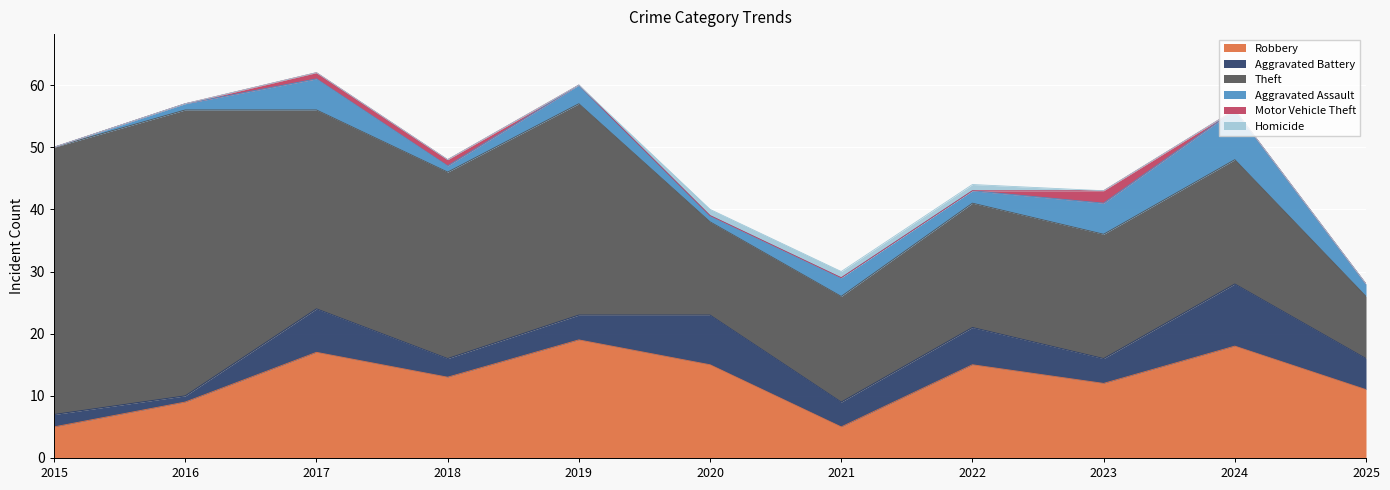

How many interior local peaks does the Aggravated Battery series have?

4